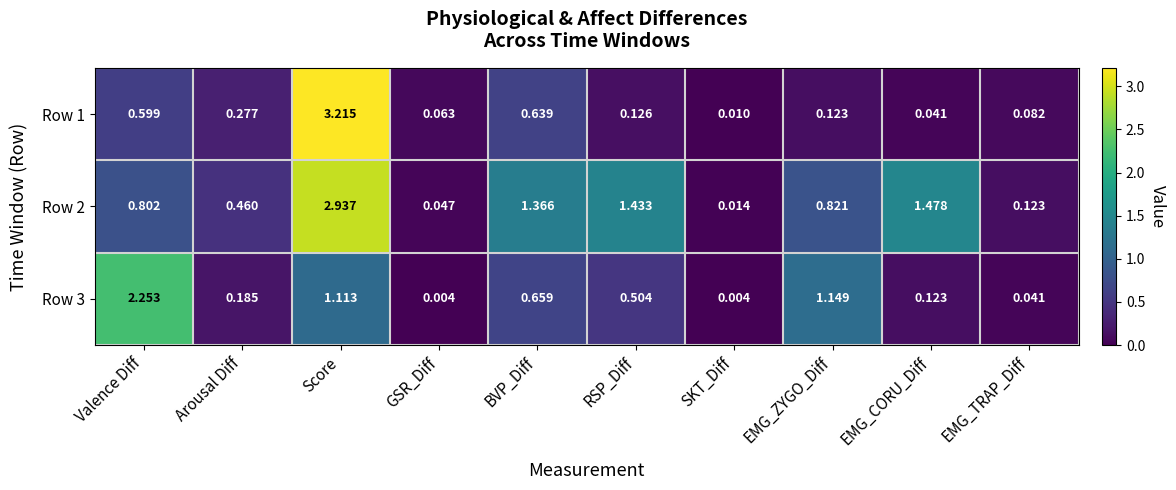

Which category has the highest value across all series?

Score